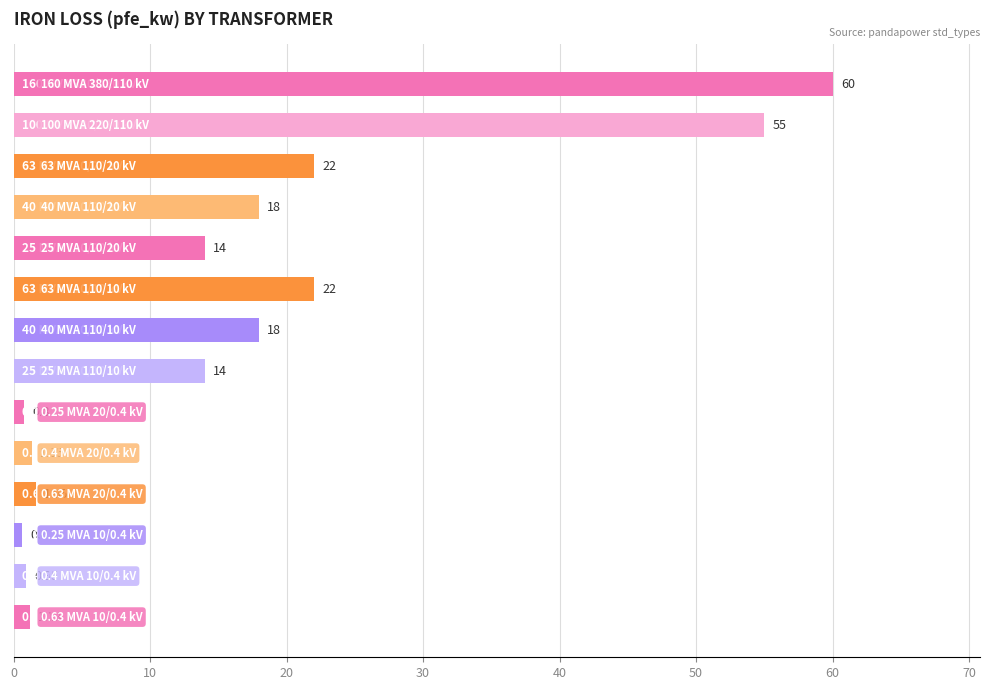

What is the average value?

16.4